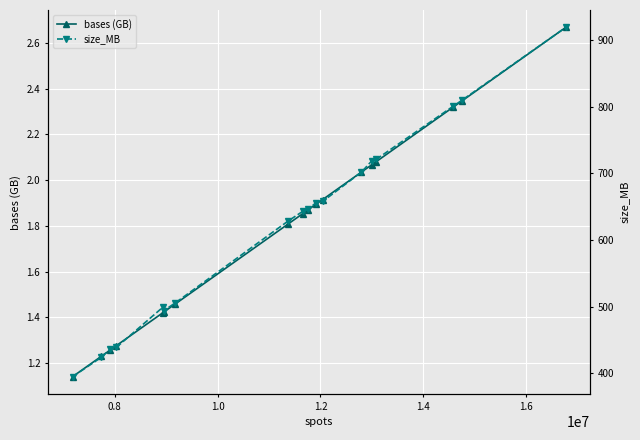

True or false: size_MB and bases (GB) cross at least once.

False